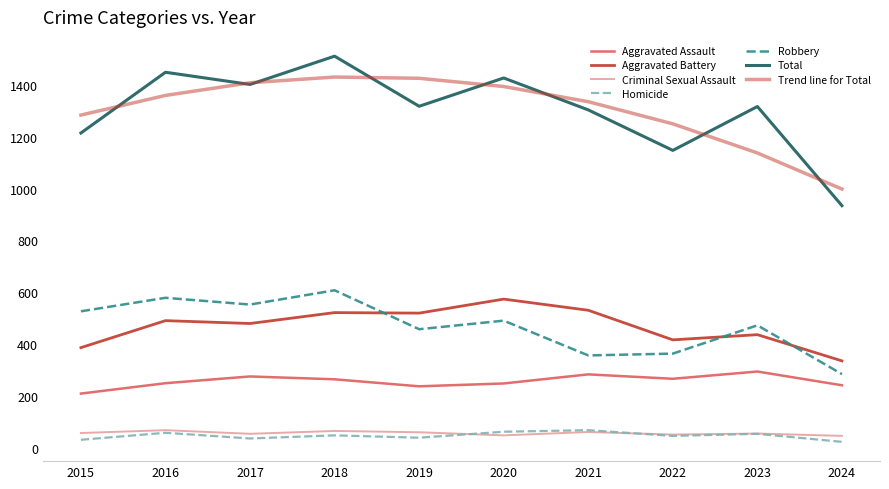

What is the minimum value shown in the chart?

24